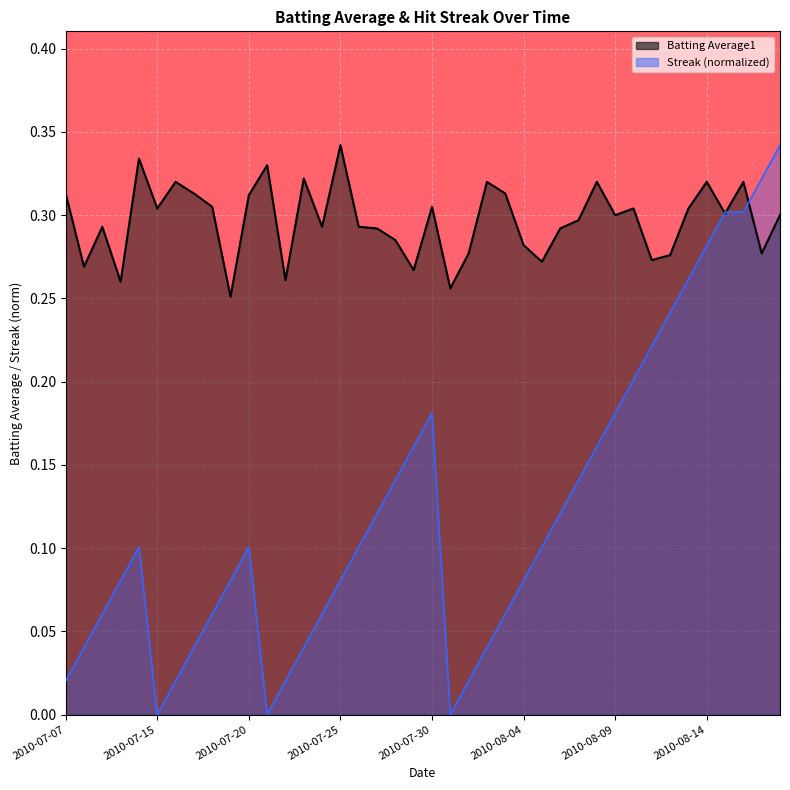

The value of Streak at 2010-08-01 is 0.0. True or false?

True